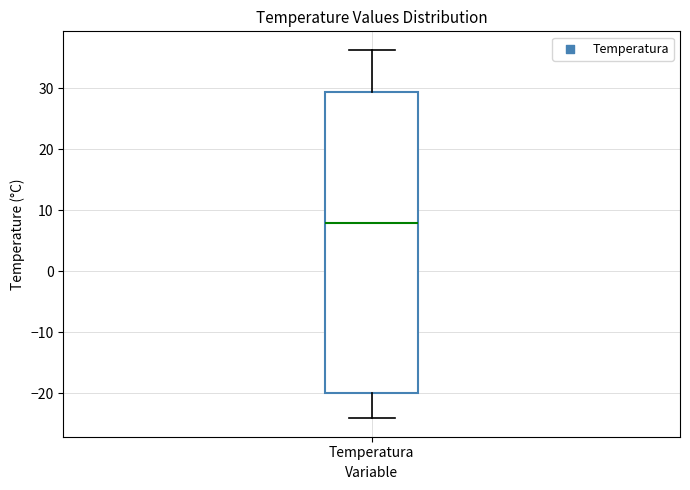

Read this box plot against the y-axis: the position of the median line, the range covered by the box, and the ends of both whiskers. The values are not printed on the chart, so give them approximately, as read against the axis.

median 8, box -20 to 29, whiskers -24 to 36